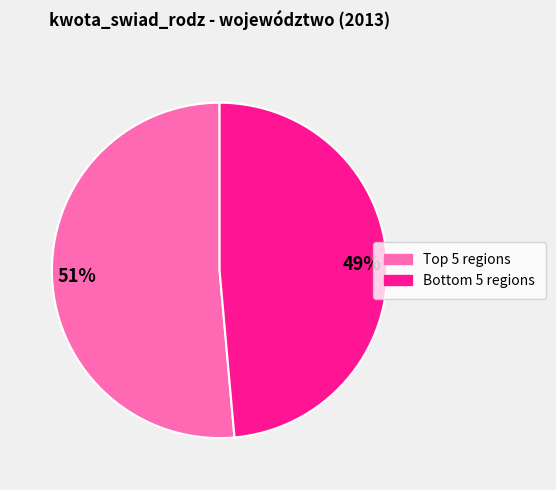

Is there a majority slice in this chart?

Yes